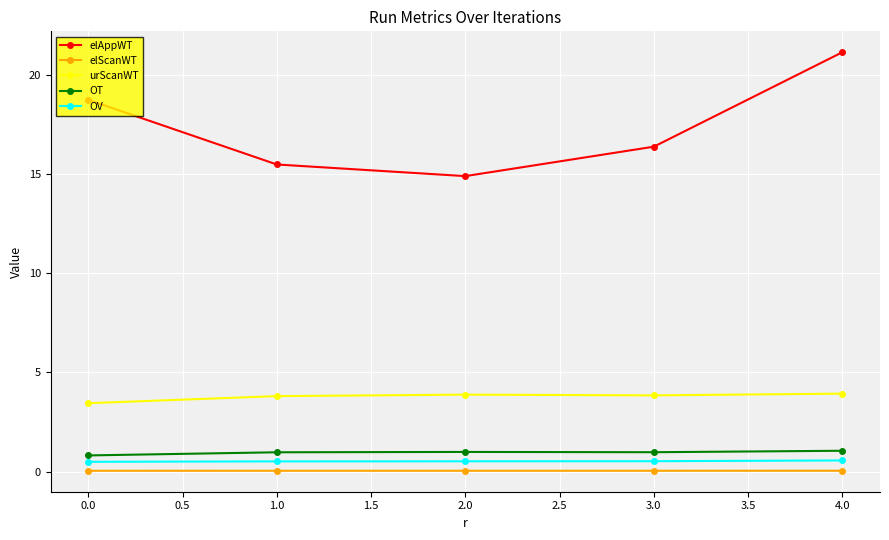

What is the average value of the elAppWT series?

17.3